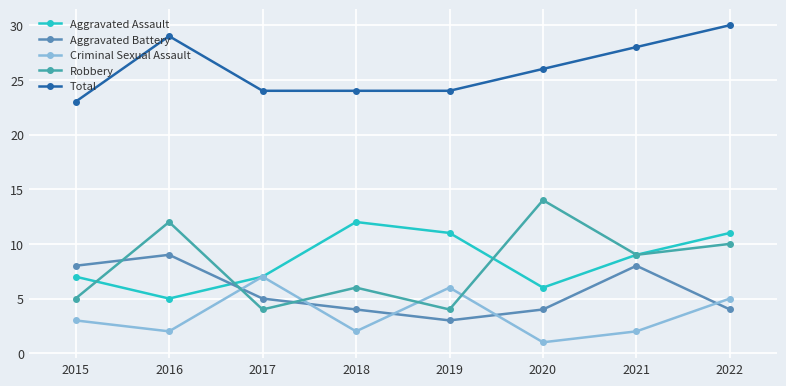

At which category does Aggravated Battery reach its first local valley?

2019